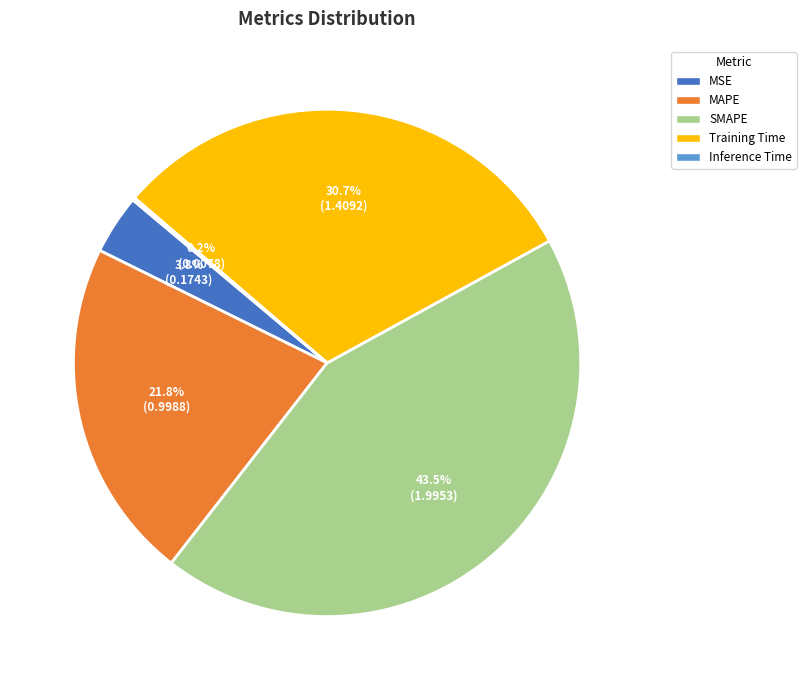

Combined, what portion of the pie is Training Time and SMAPE?

74.2%